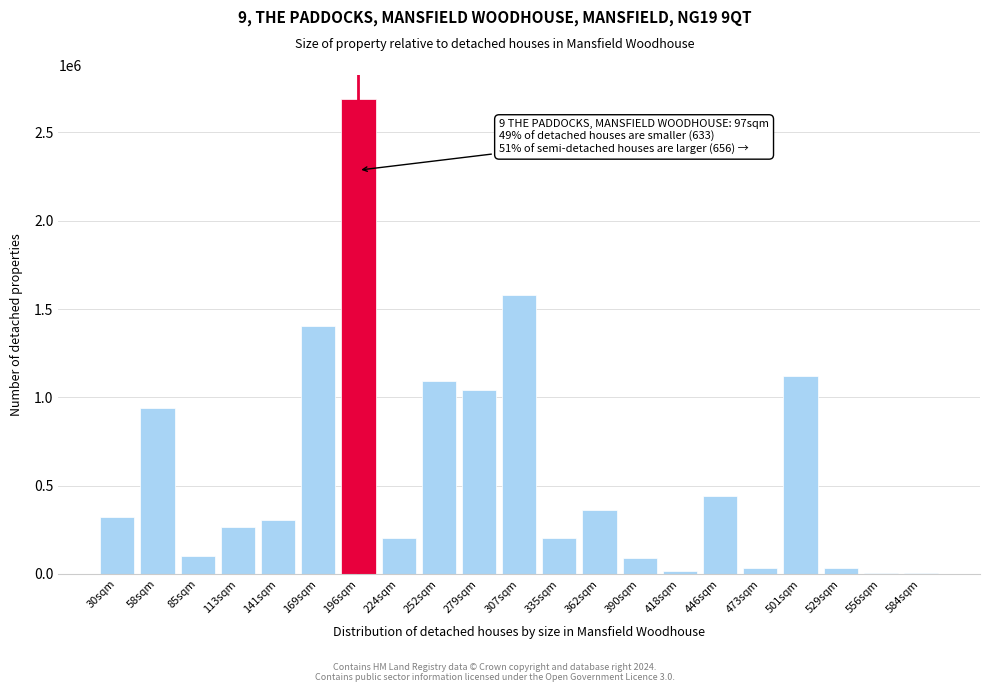

What is the ratio of the value at 390sqm to the value at 113sqm?

0.3